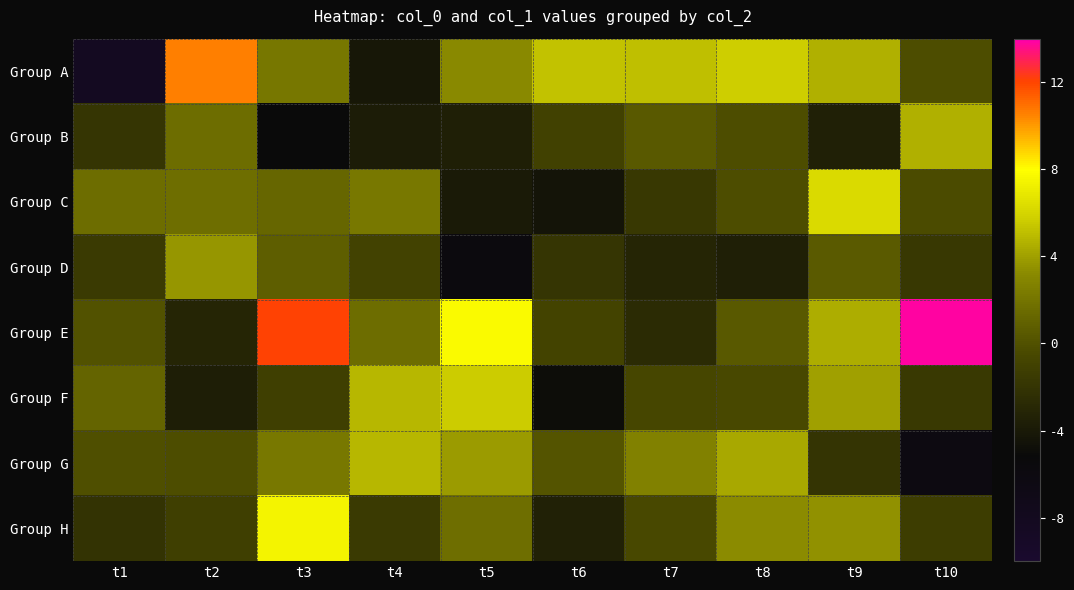

How many series are shown in this chart?

8